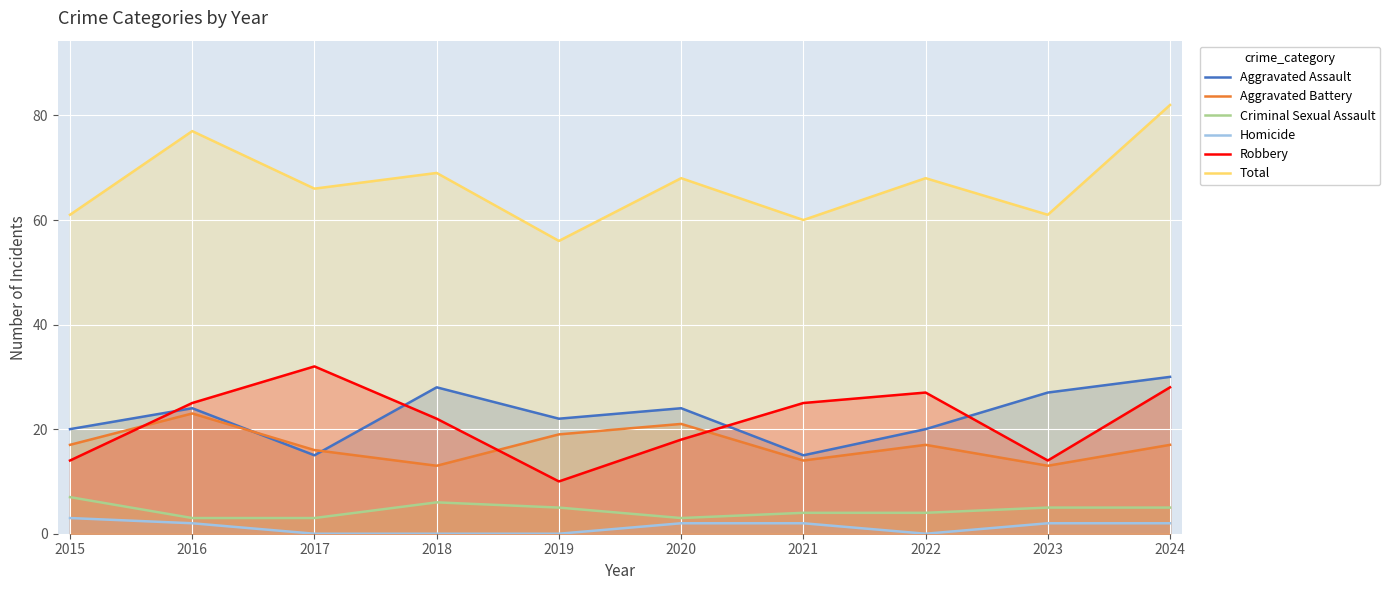

How many values in the Homicide series exceed 2?

1